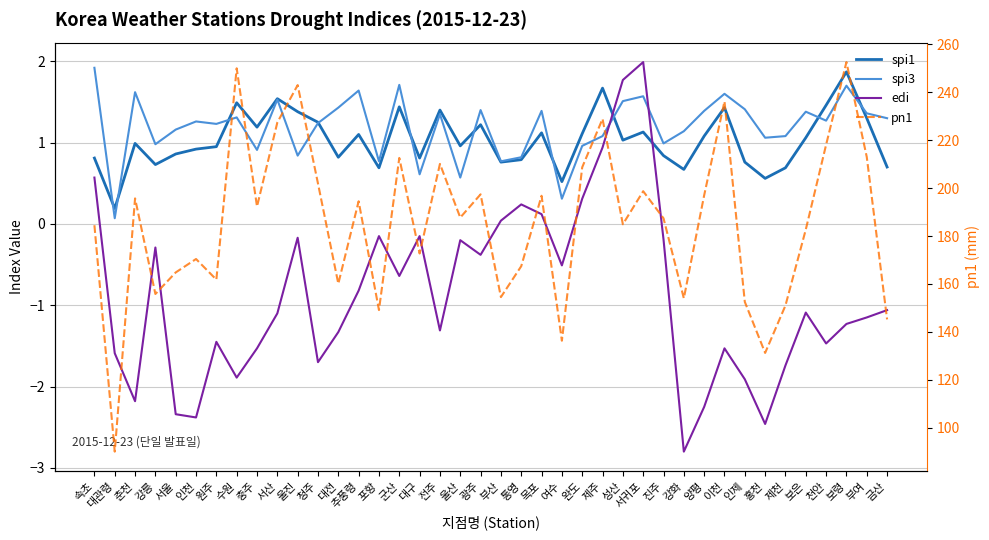

How many lines are shown in the chart?

4